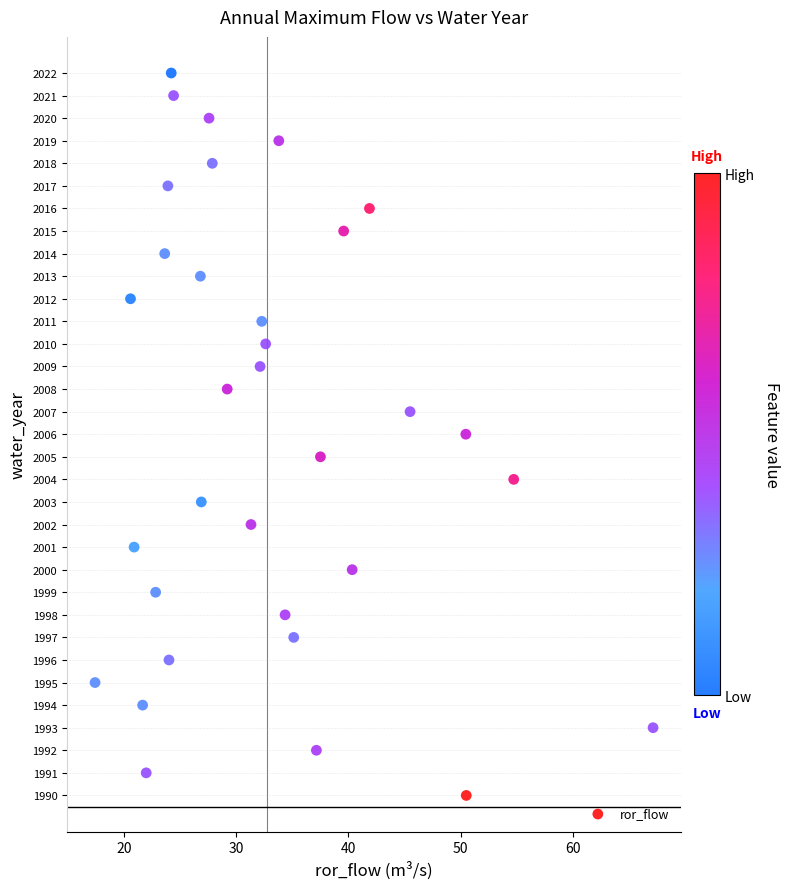

What is the range of Y values (max minus min)?

32